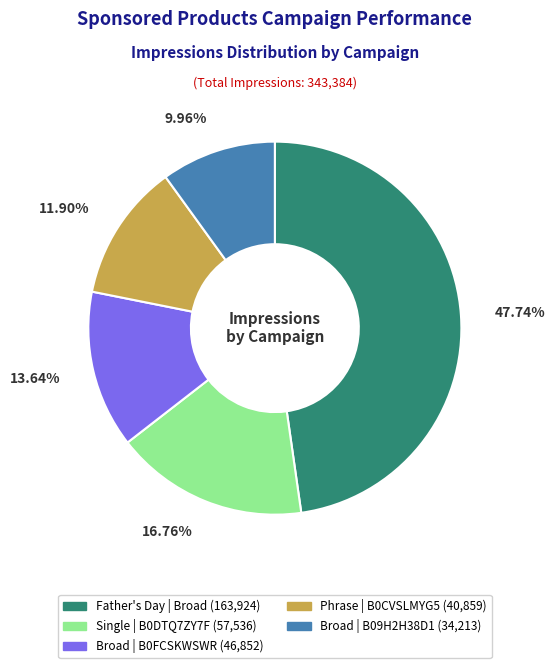

Is there a majority slice in this chart?

No